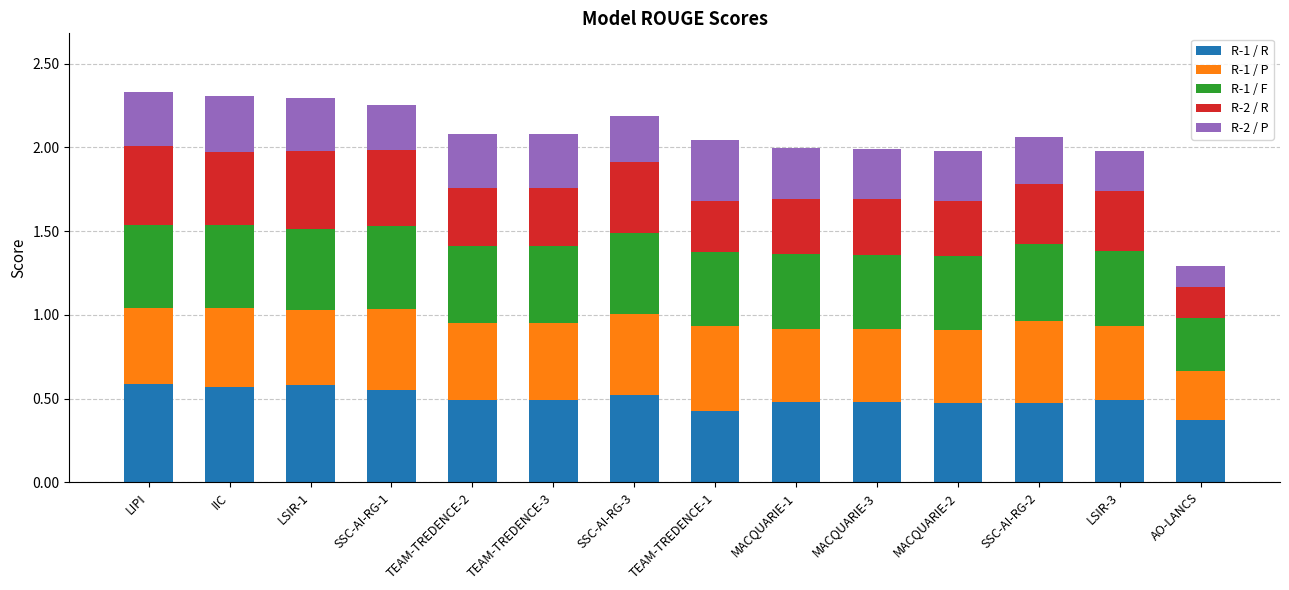

What are all the series names shown in the legend?

R-1 / R, R-1 / P, R-1 / F, R-2 / R, R-2 / P